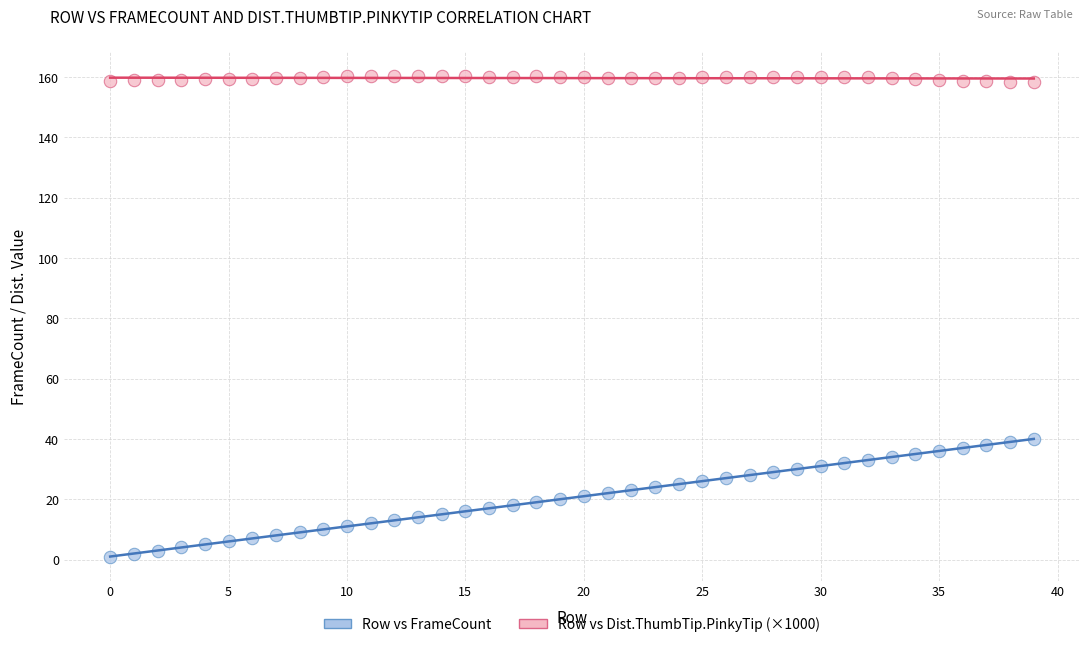

Which series reaches the minimum Y coordinate?

Row vs FrameCount